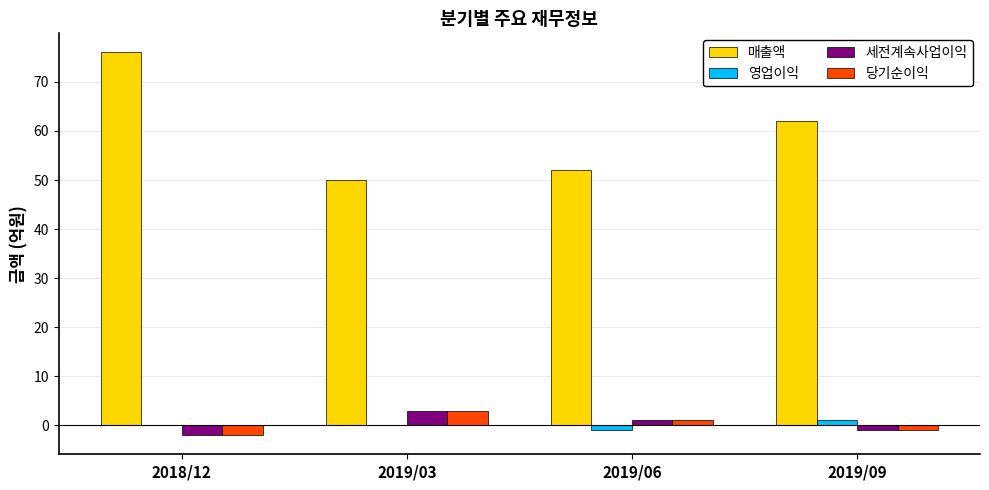

What is the approximate value of 세전계속사업이익 at 2019/06?

1